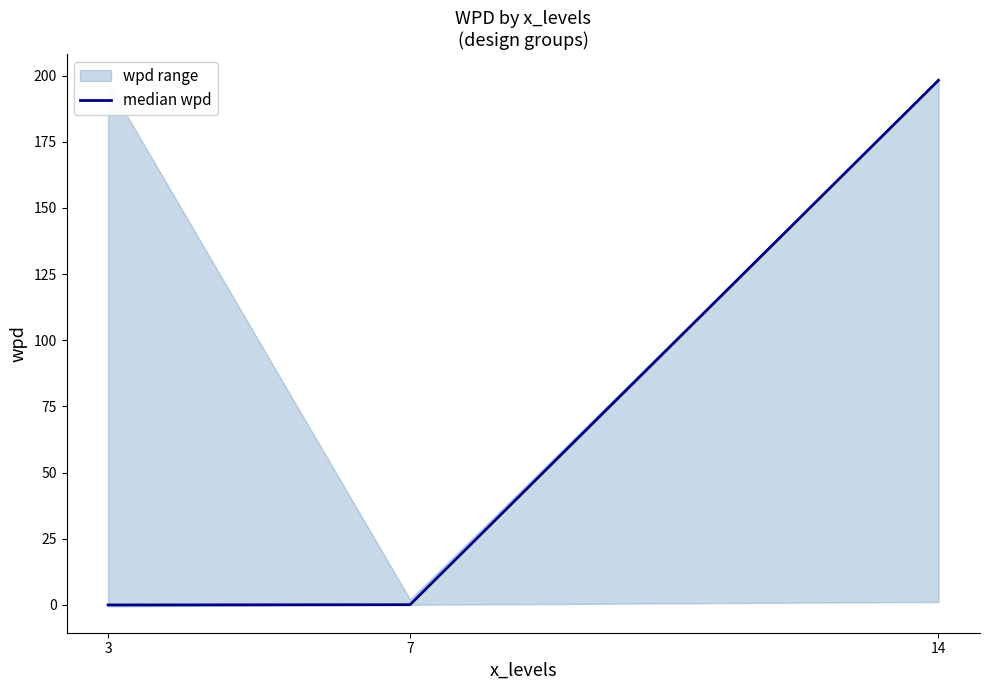

The value at 7 is 0.1. True or false?

False